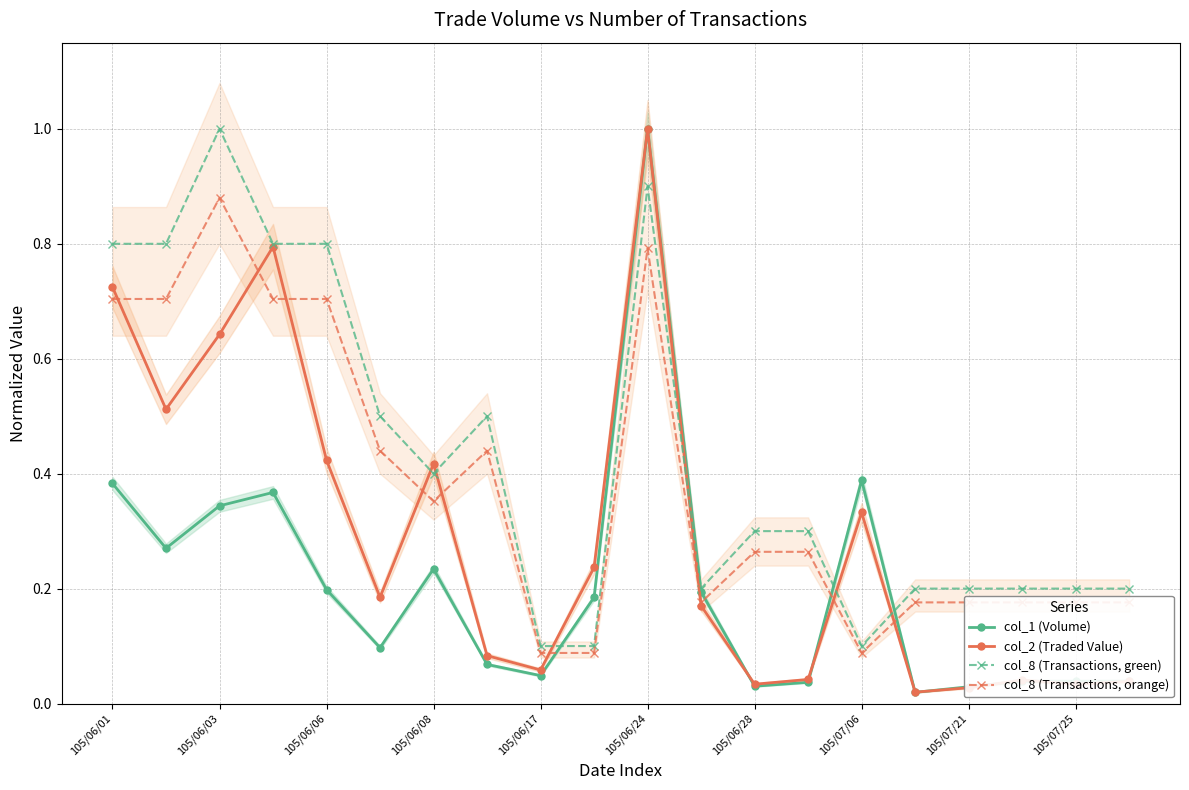

Which series has the largest total across all categories?

col_8 (Transactions, green)